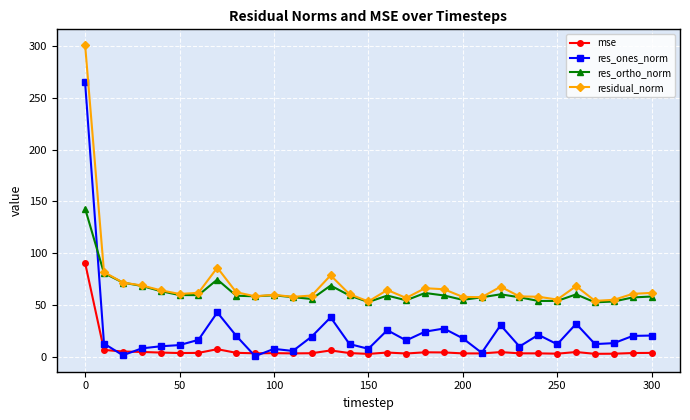

What is the value of the res_ones_norm point at the 8th from the left?

42.9